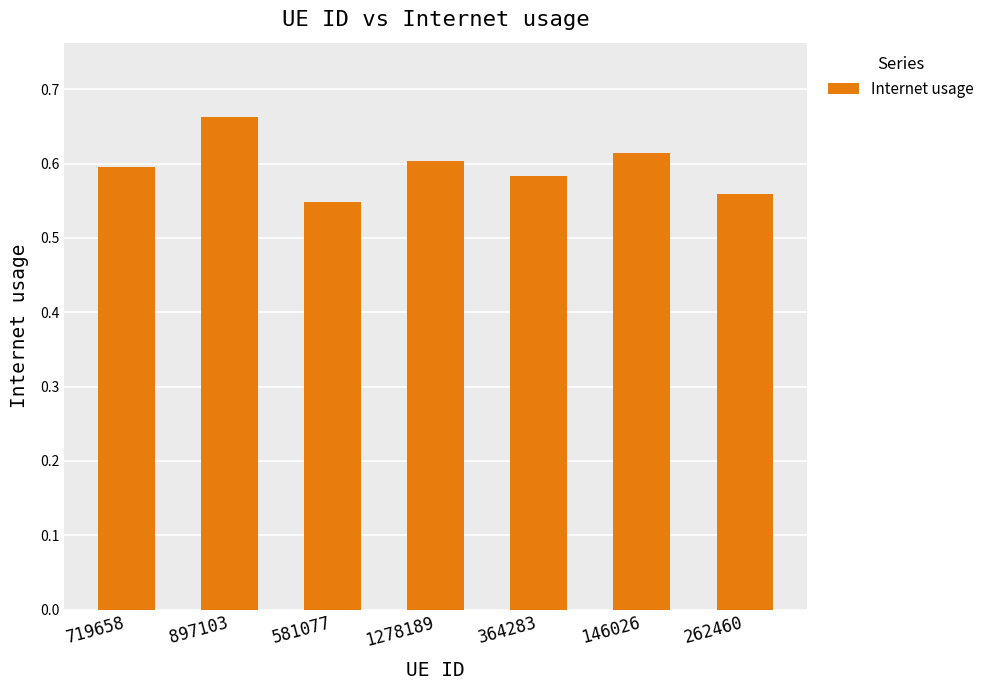

The chart shows a value of 0.3 at 897103. True or false?

False